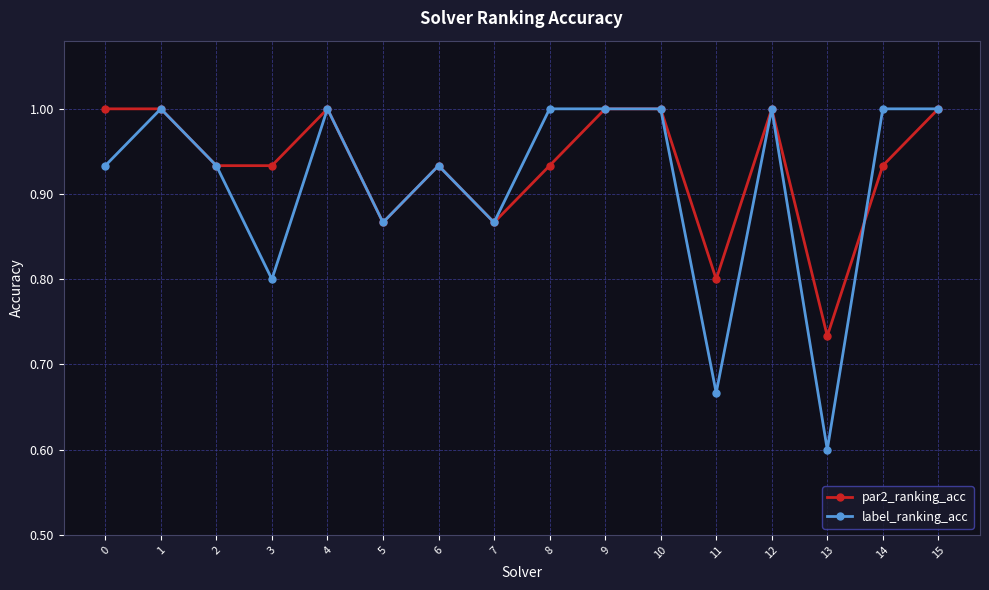

What is the value of the label_ranking_acc point at the 16th from the left?

1.0